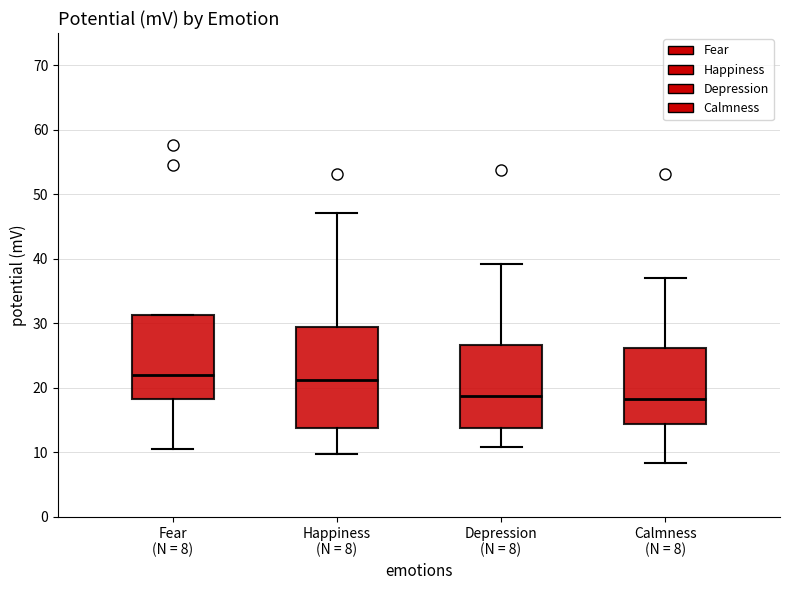

Reading left to right, transcribe this box plot: for each box, give where its median line is, the range the box spans, and where its two whiskers end, as read against the y-axis. The values are not printed on the chart, so give them approximately, as read against the axis.

Fear (N = 8): median 22, box 18 to 31, whiskers 11 to 31
Happiness (N = 8): median 21, box 14 to 29, whiskers 10 to 47
Depression (N = 8): median 19, box 14 to 27, whiskers 11 to 39
Calmness (N = 8): median 18, box 14 to 26, whiskers 8 to 37